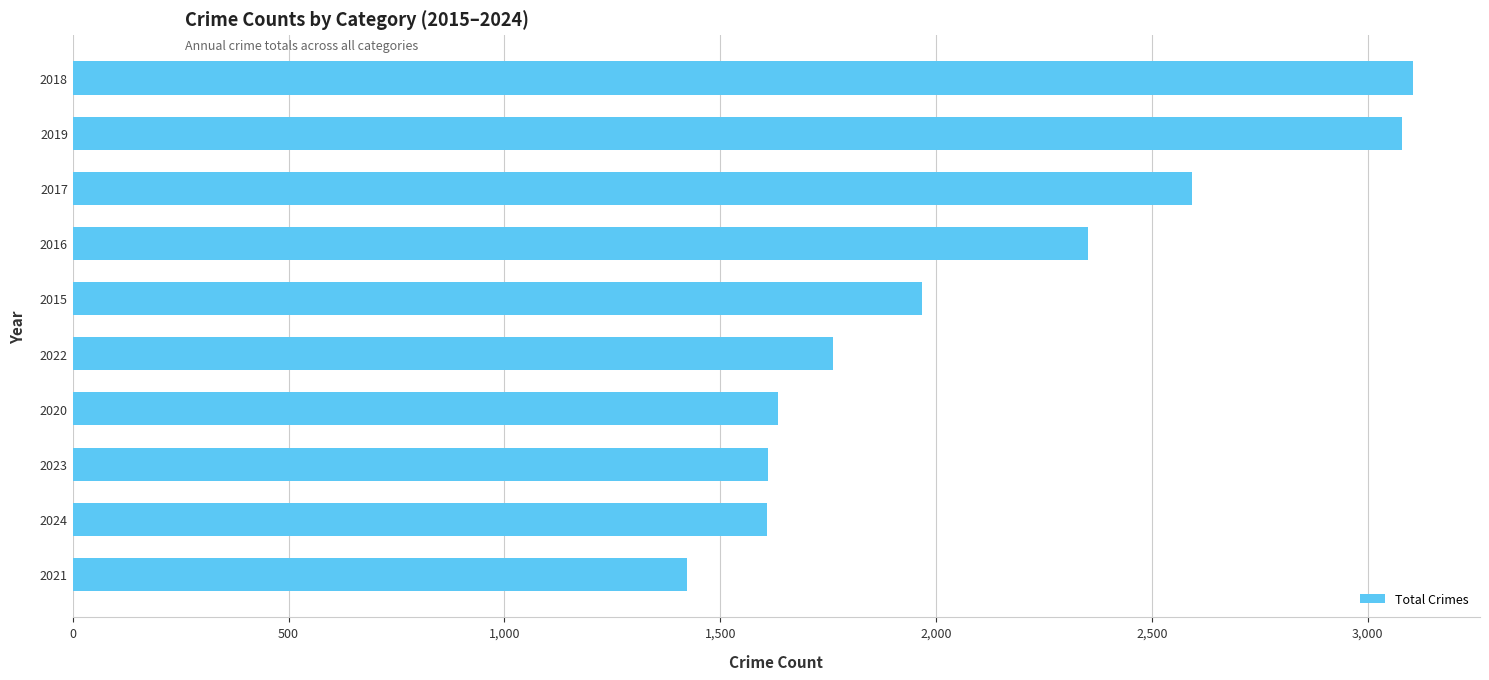

The value at 2024 is 787. True or false?

False